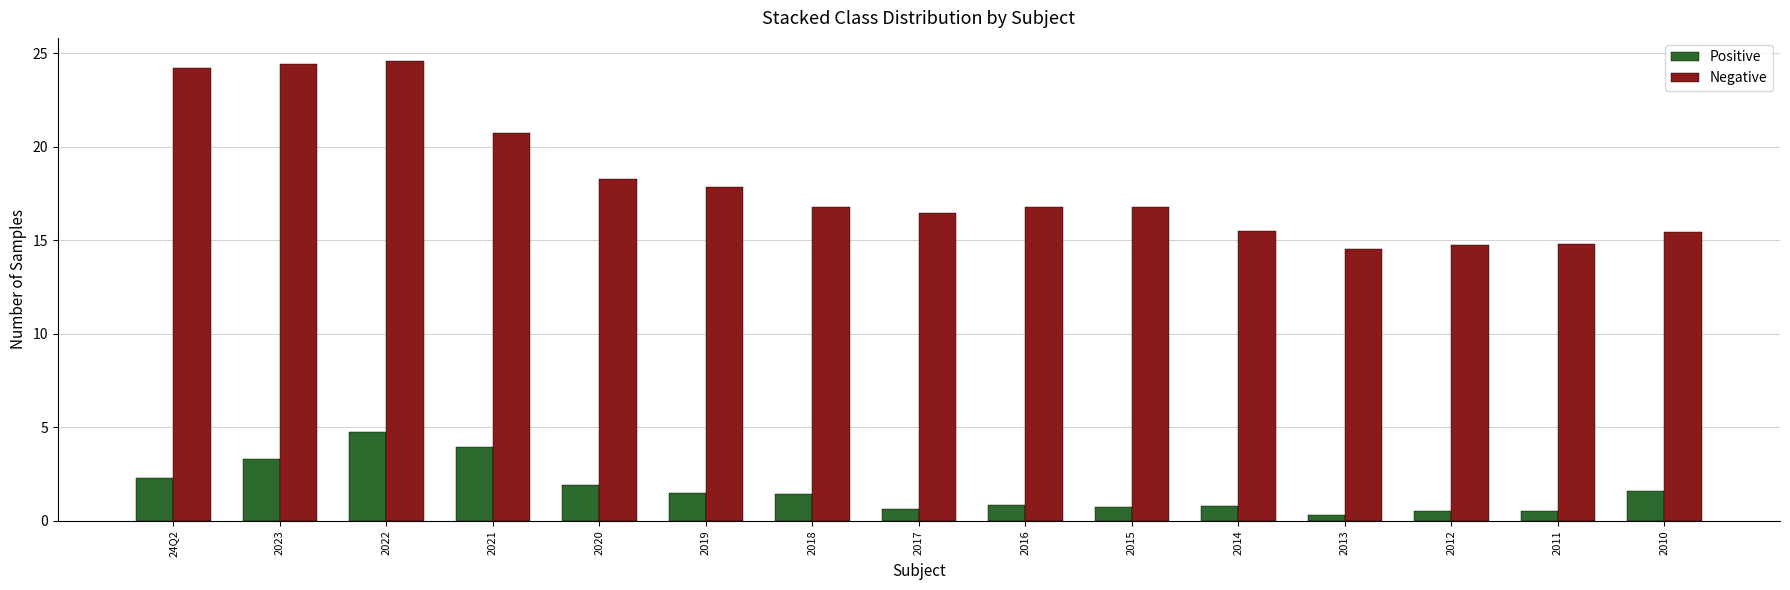

What is the total value across all series at 2017?

17.1